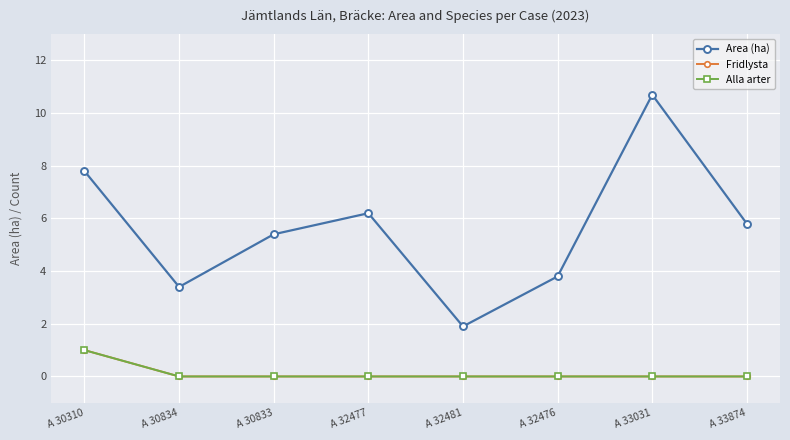

How many lines are shown in the chart?

3